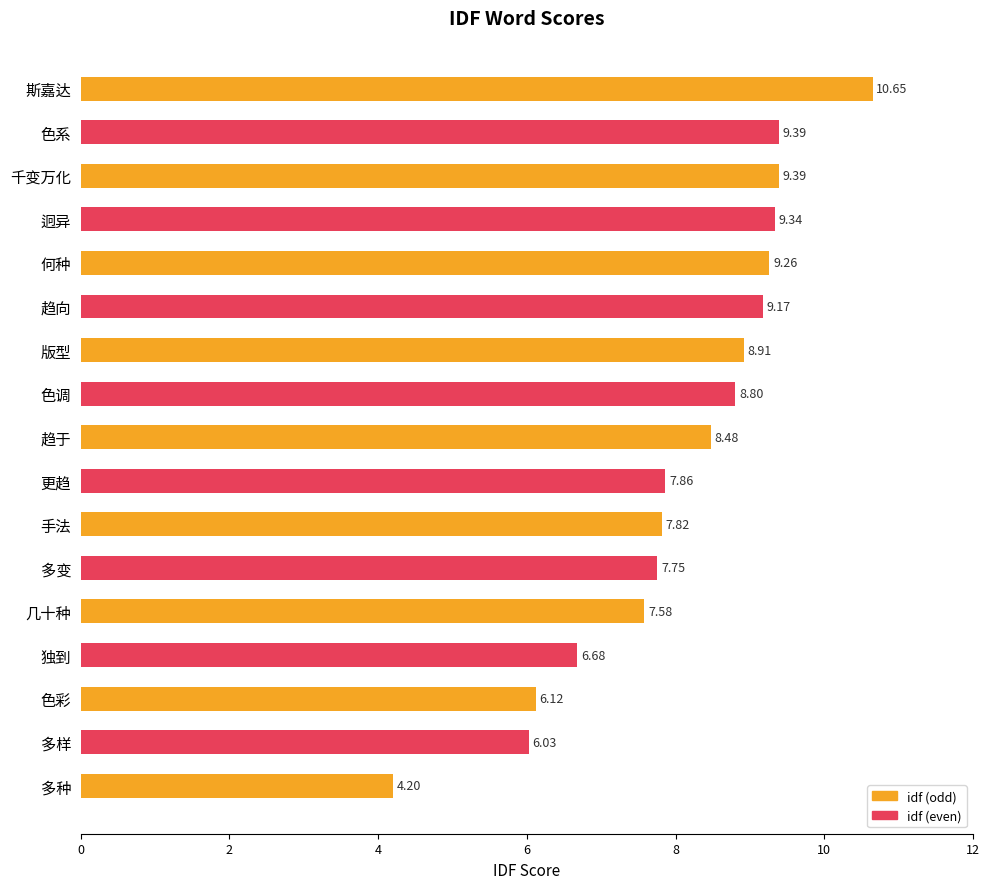

What is the difference between the maximum and minimum values?

6.5